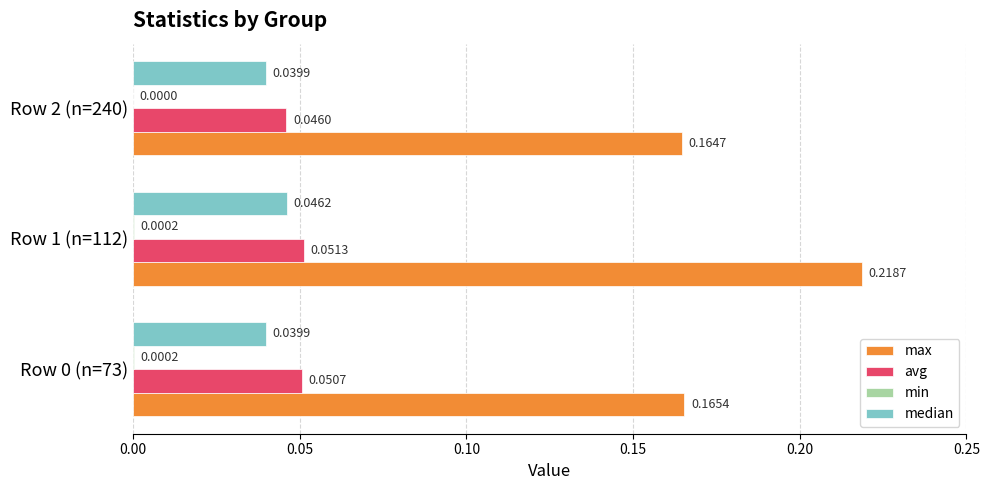

Which series changed the most between Row 1 (n=112) and Row 2 (n=240)?

max